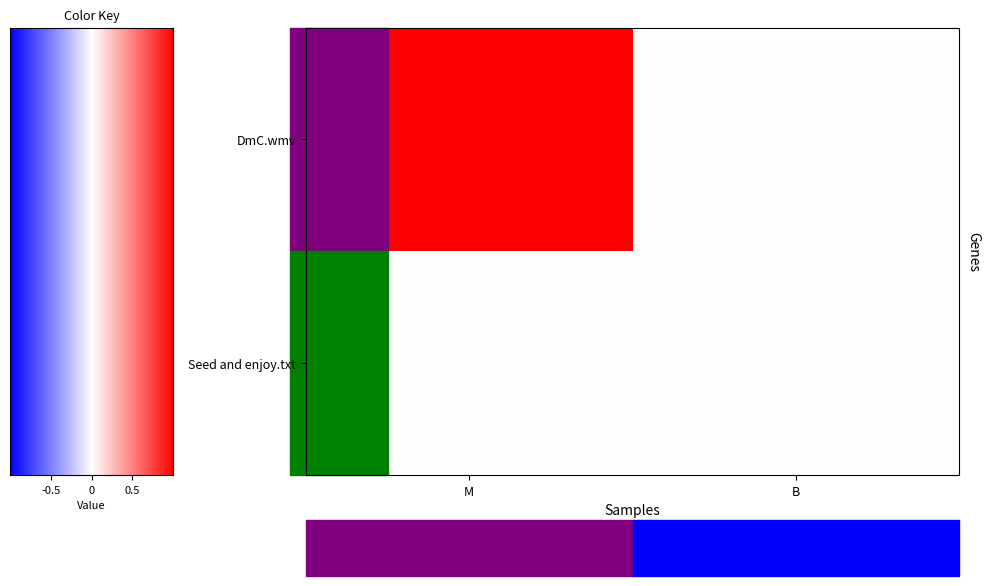

Which series has the largest range (max minus min)?

DmC.wmv